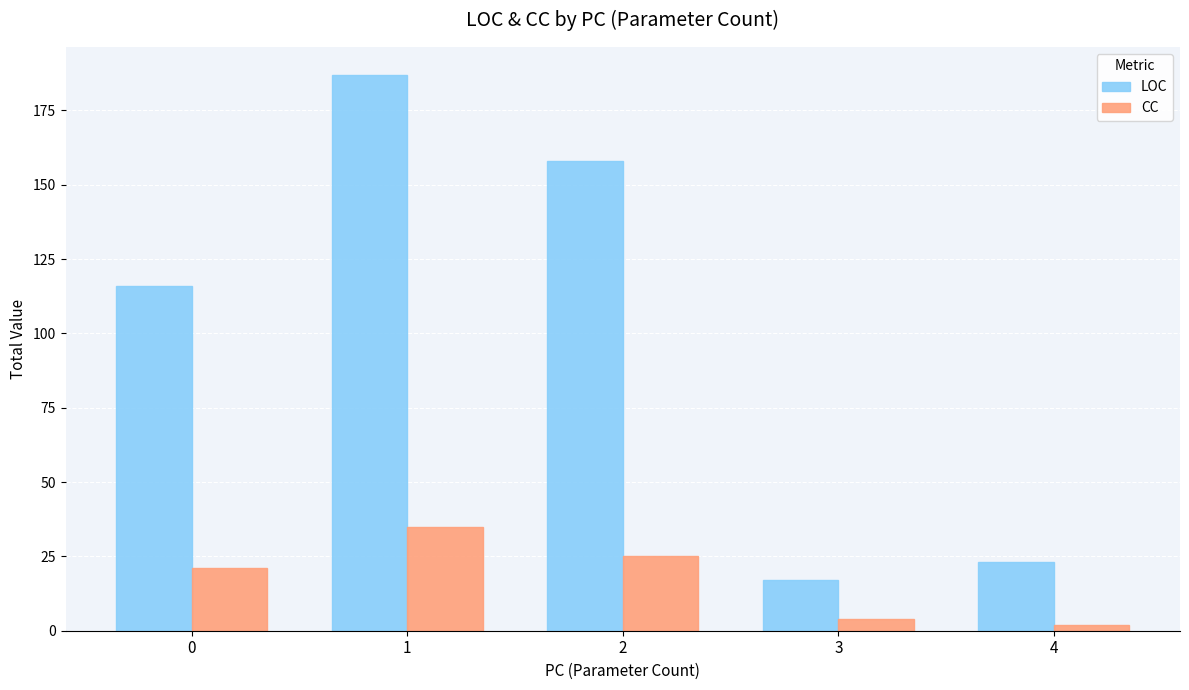

How many categories are shown in the chart?

5